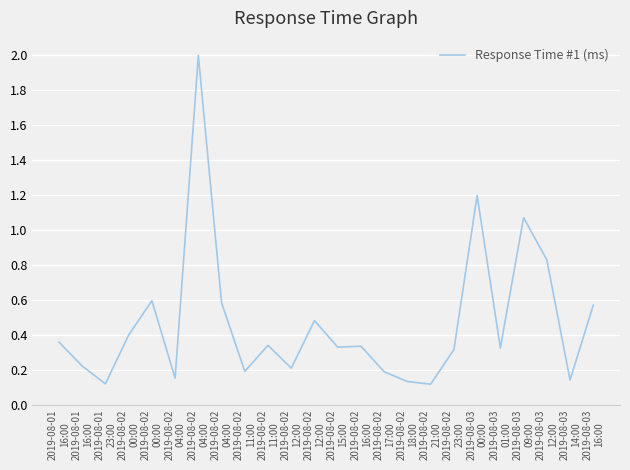

At which label is the value closest to 1?

2019-08-03
09:00